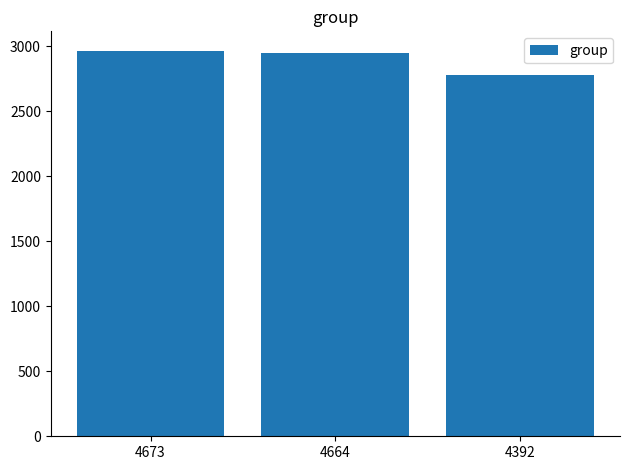

What is the difference between the values at 4392 and 4673?

187